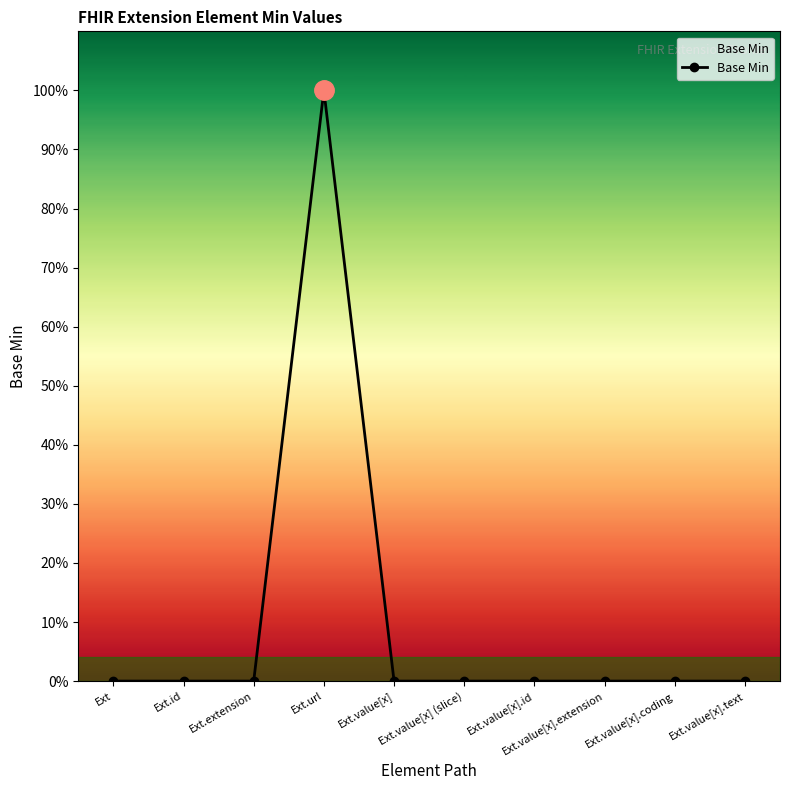

The value at Ext.value[x] (slice) is 0. True or false?

True